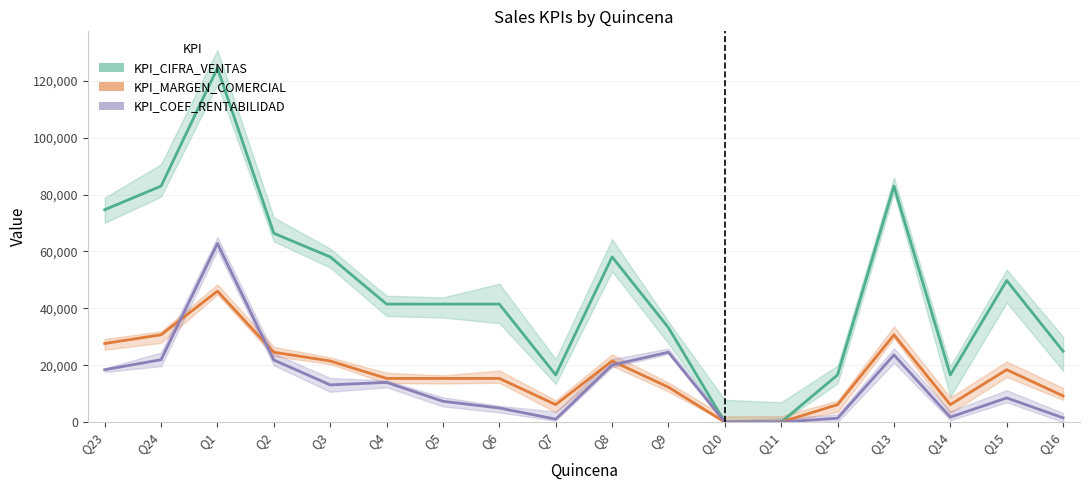

Reading left to right, extract all data points from this chart.

KPI_CIFRA_VENTAS: 74700	83000	124500	66400	58100	41500	41500	41500	16600	58100	33200	0	0	16600	83000	16600	49800	24900
KPI_MARGEN_COMERCIAL: 27639	30710	46065	24568	21497	15355	15355	15355	6142	21497	12284	0	0	6140	30691	6138	18415	9207
KPI_COEF_RENTABILIDAD: 18426	21936	62816	21838	13085	13959	7312	4953	1024	20064	24568	0	0	1364	23608	1754	8499	1493